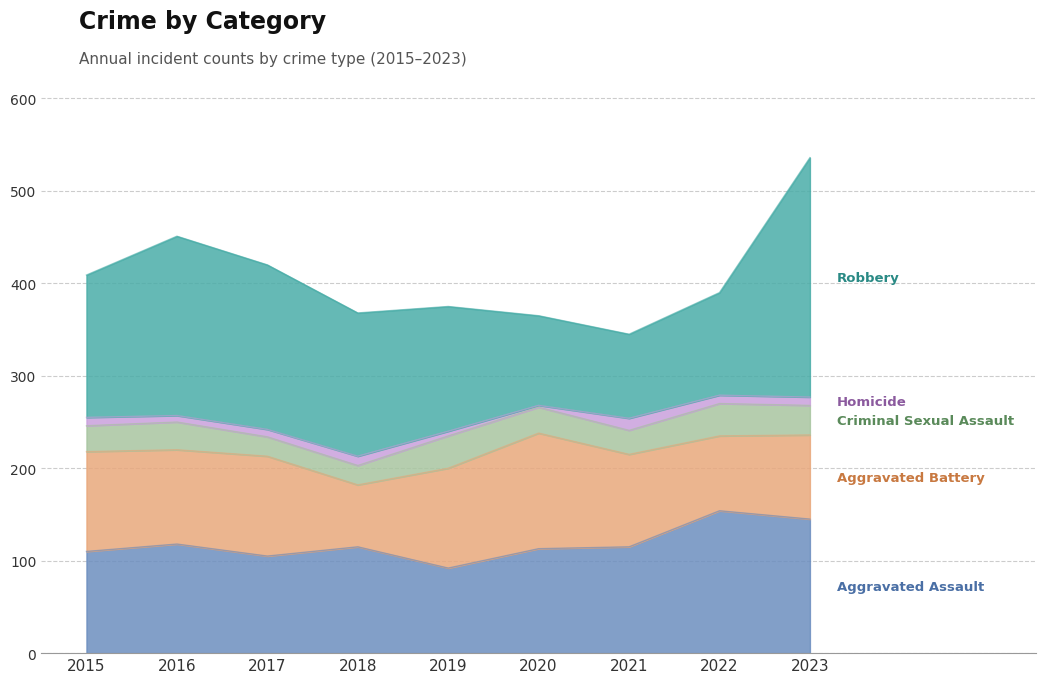

What is the value of the Aggravated Assault point at the 1st from the left?

110